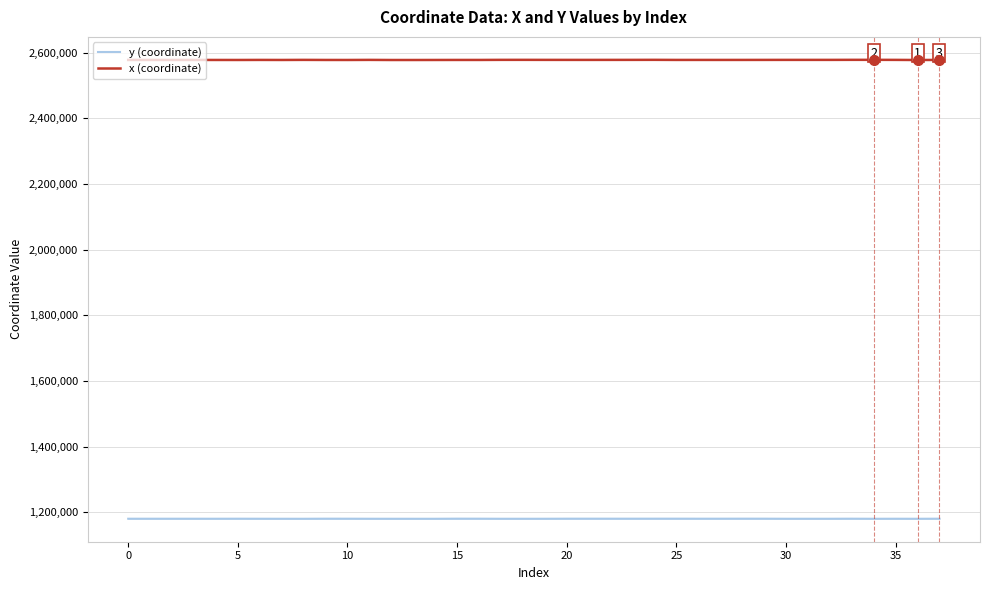

What is the maximum value for y (coordinate)?

1180777.9